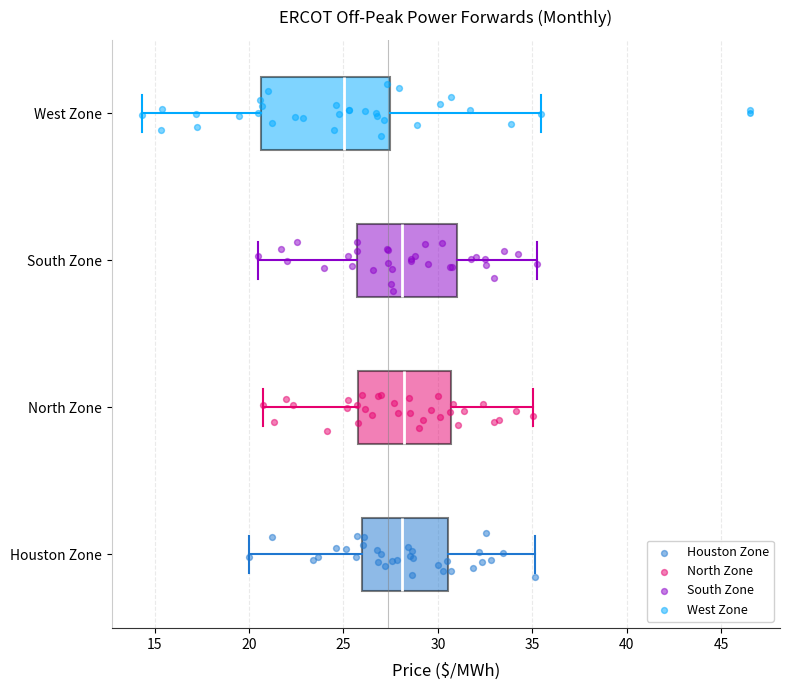

Reading bottom to top, transcribe this box plot: for each box, give where its median line is, the range the box spans, and where its two whiskers end, as read against the x-axis. The values are not printed on the chart, so give them approximately, as read against the axis.

Houston Zone: median 28.0, box 26.0 to 30.5, whiskers 20.0 to 35.0
North Zone: median 28.0, box 25.5 to 30.5, whiskers 21.0 to 35.0
South Zone: median 28.0, box 25.5 to 31.0, whiskers 20.5 to 35.0
West Zone: median 25.0, box 20.5 to 27.5, whiskers 14.5 to 35.5